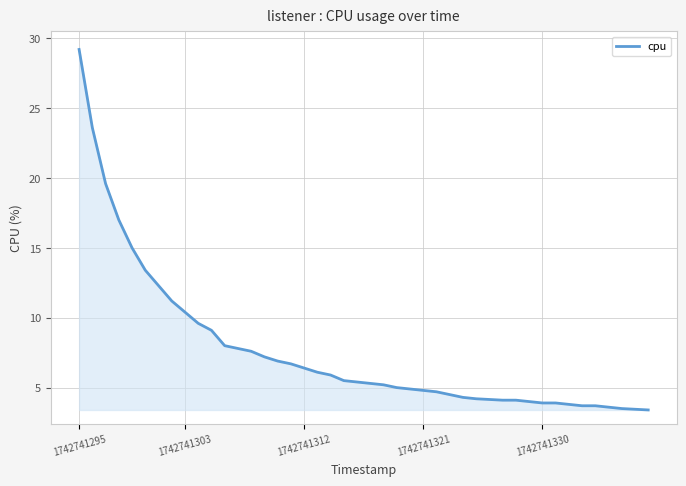

What is the difference between the maximum and minimum values?

25.8